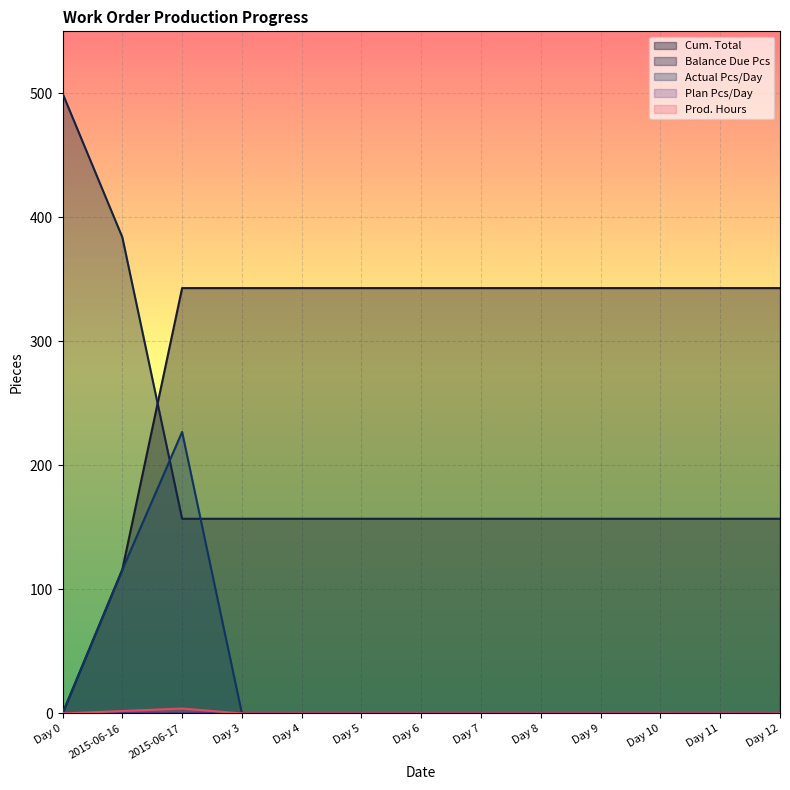

Which series changed the most between Day 6 and Day 7?

Cum. Total